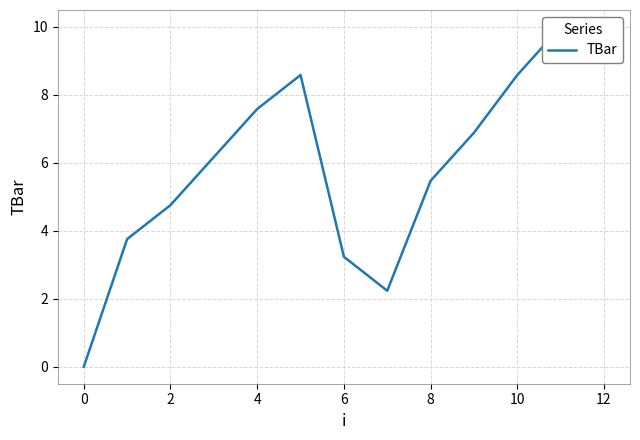

How many data points are less than 6?

6